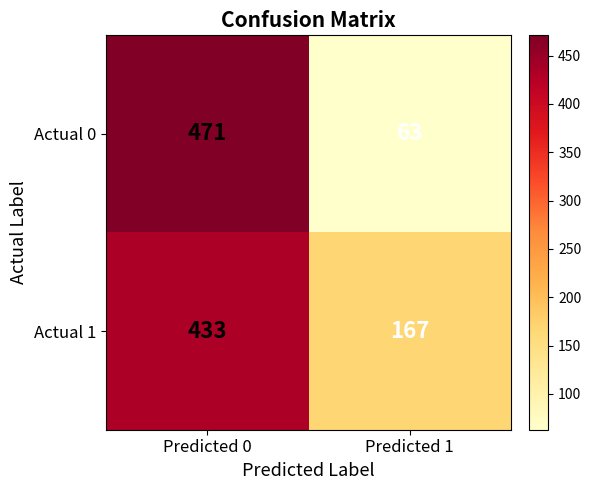

At which category does the chart reach its minimum across all series?

Predicted 1